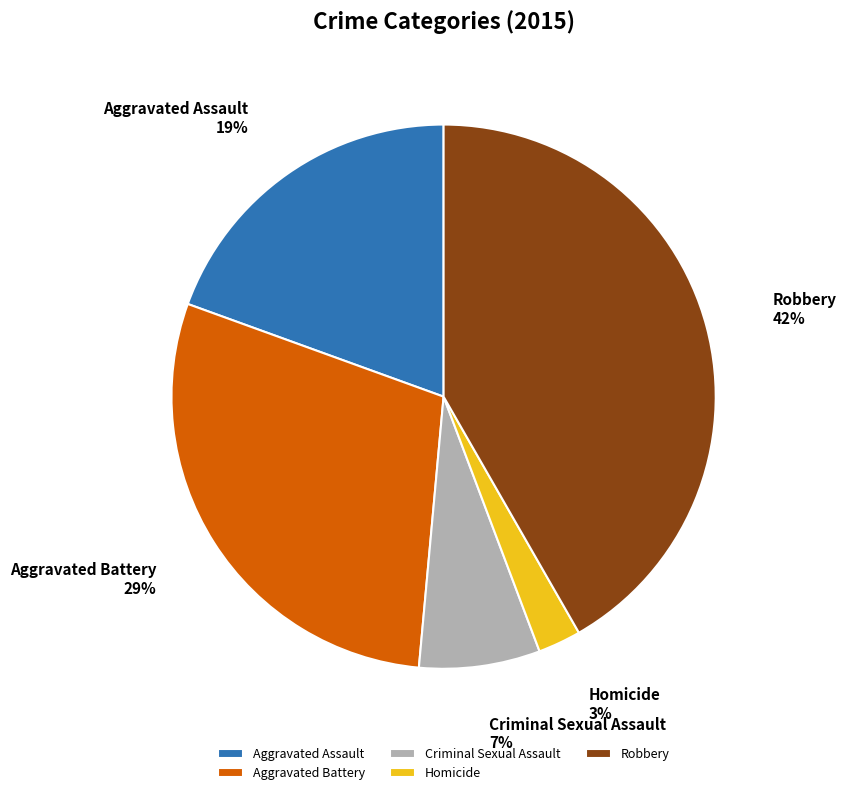

True or false: Criminal Sexual Assault accounts for 7% of the total.

True